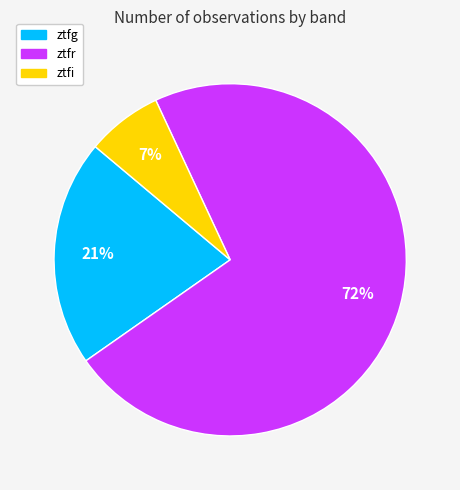

To the nearest percent, what is the difference between the largest and smallest slice percentages?

65%